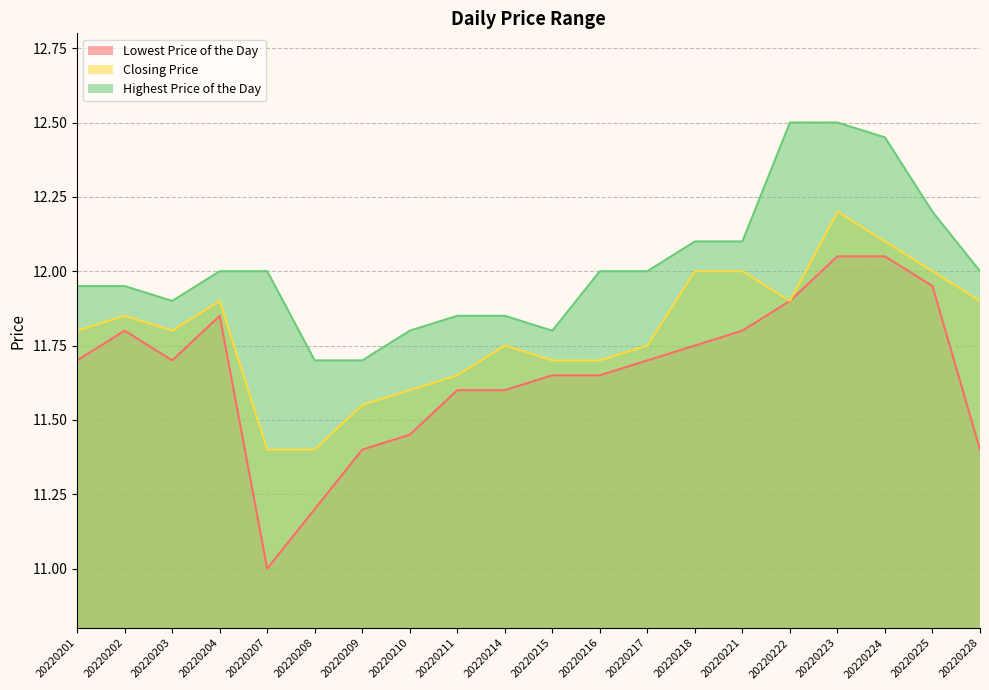

At which label does Closing Price reach its minimum?

20220207